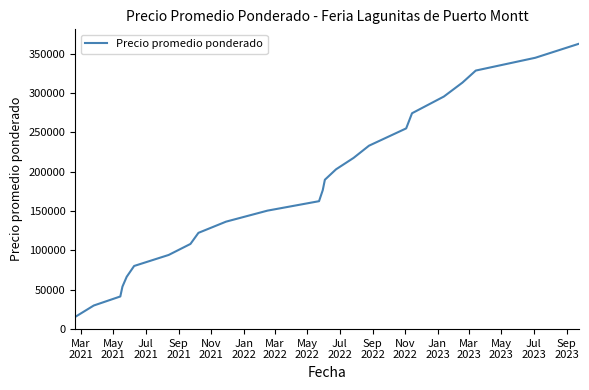

What is the difference between the maximum and minimum values?

347333.3